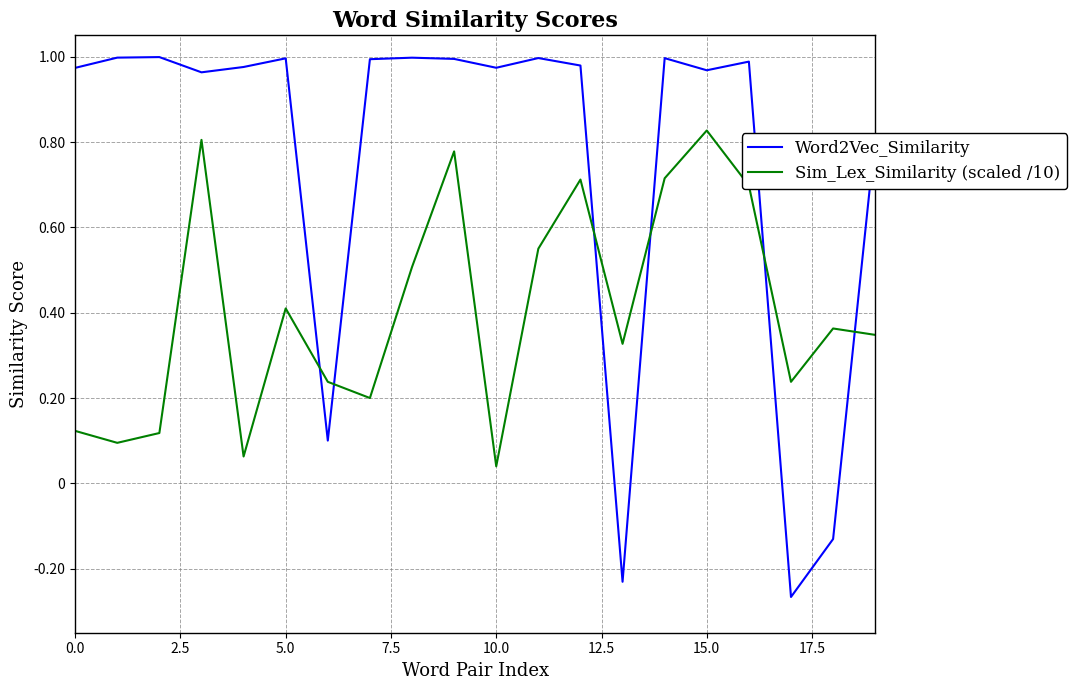

List the series in order of their peak value, lowest first.

Sim_Lex_Similarity (scaled /10), Word2Vec_Similarity